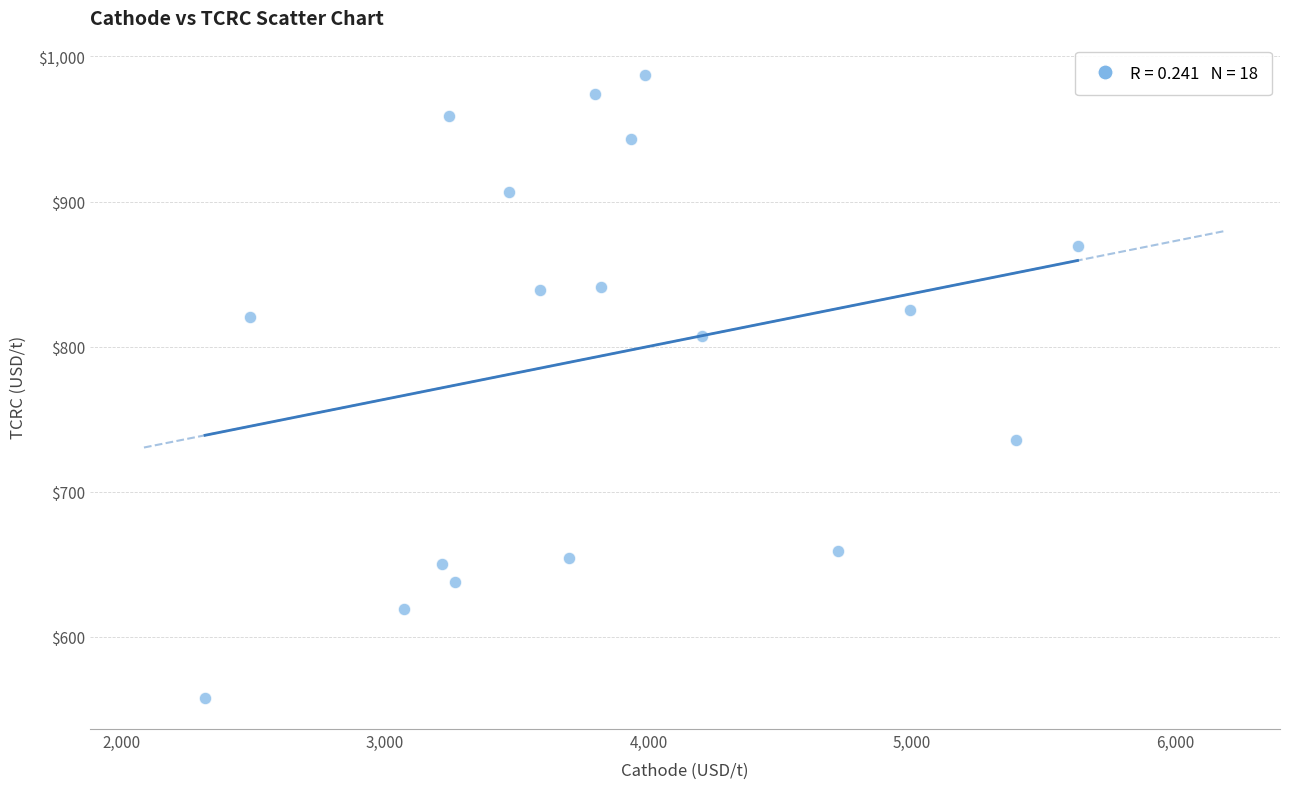

What is the range of X values (max minus min)?

3309.9